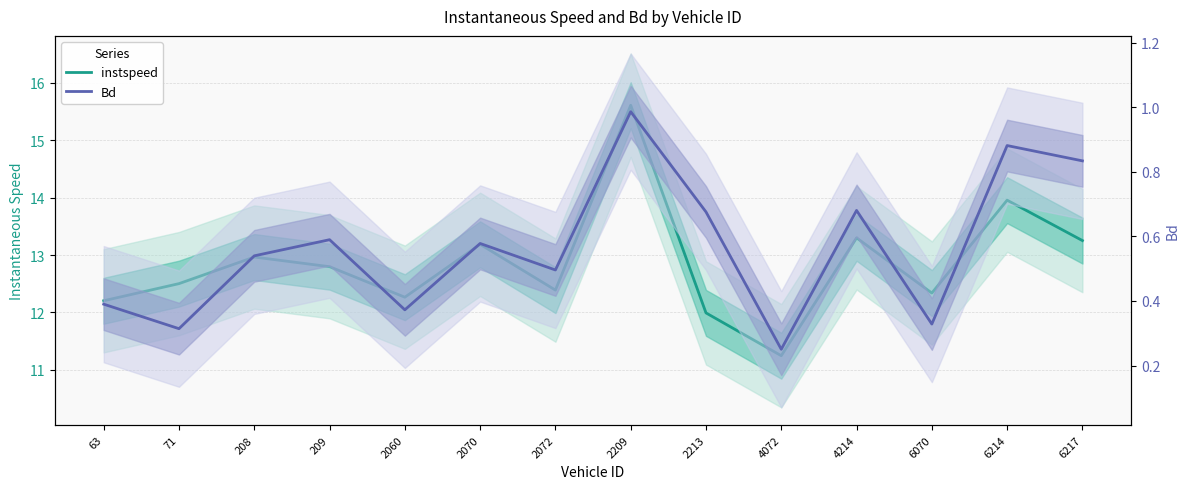

How many lines are shown in the chart?

2